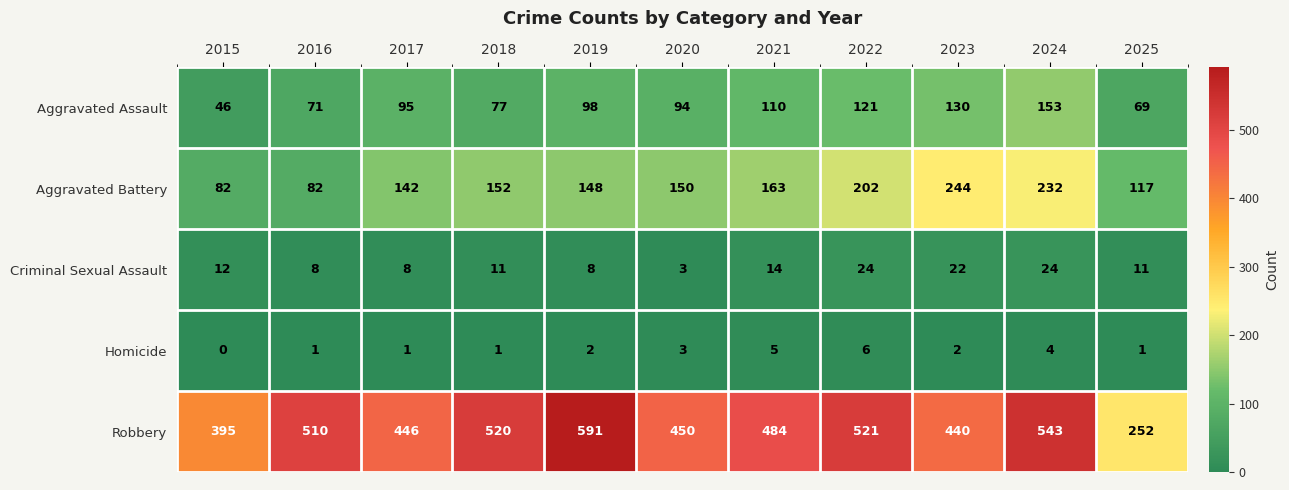

At how many categories does at least one series exceed 541?

2